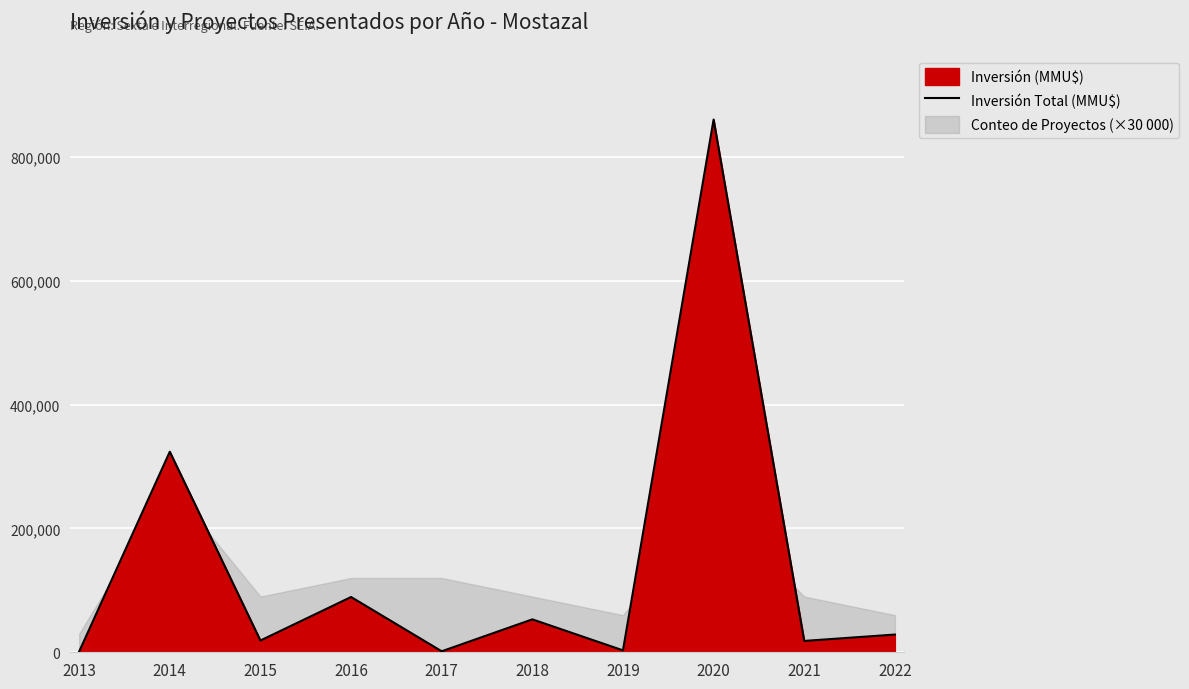

How many data points does each series have?

10